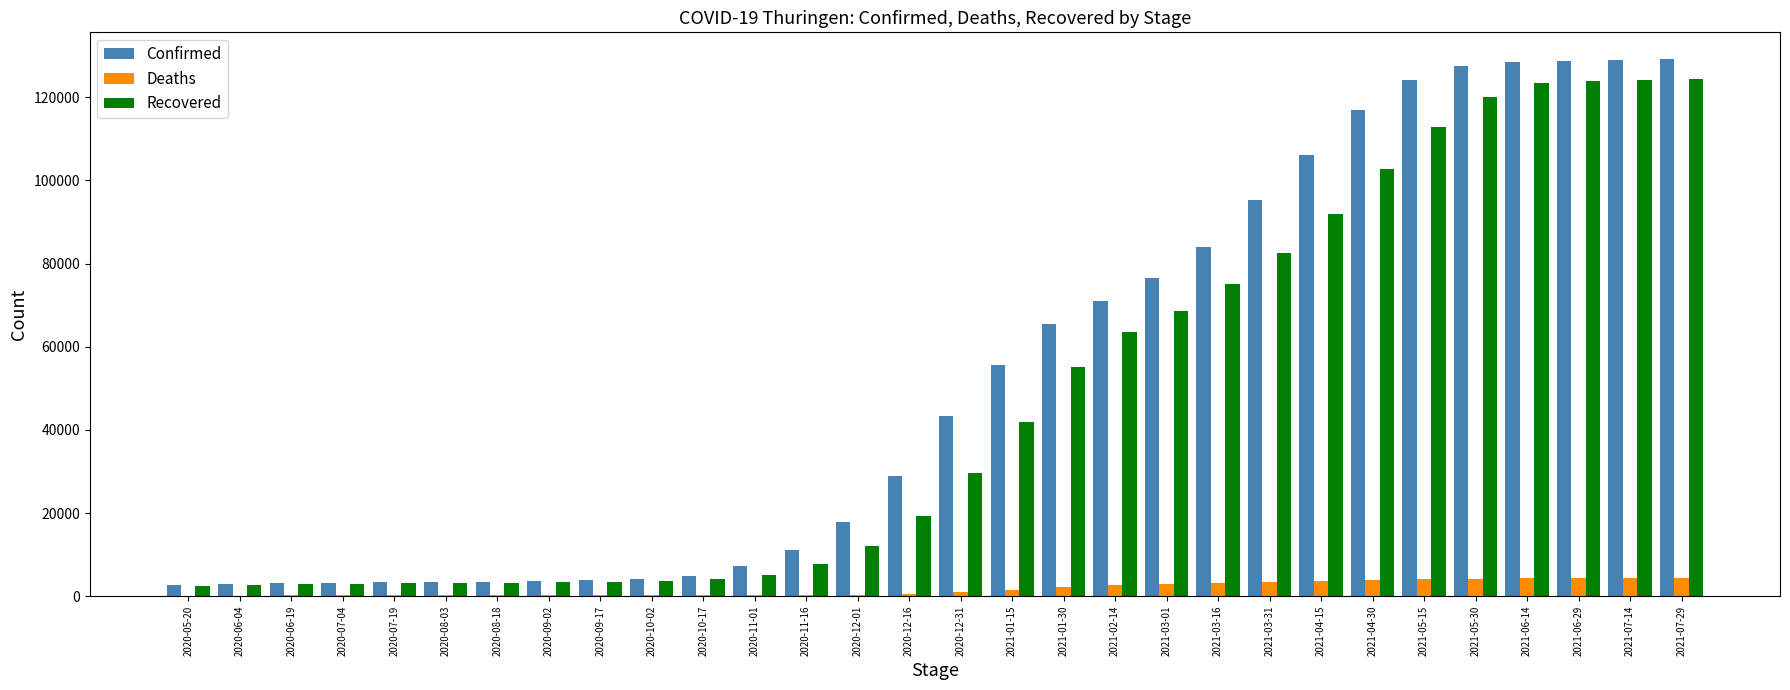

What is the highest value of the Recovered series?

124500